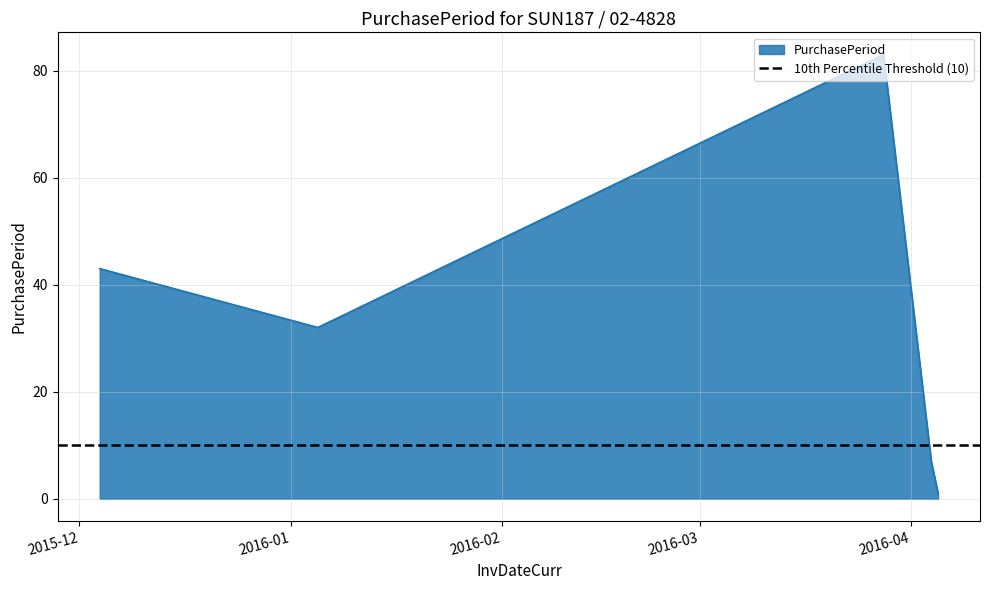

What is the value of the 4th point from the left?

7